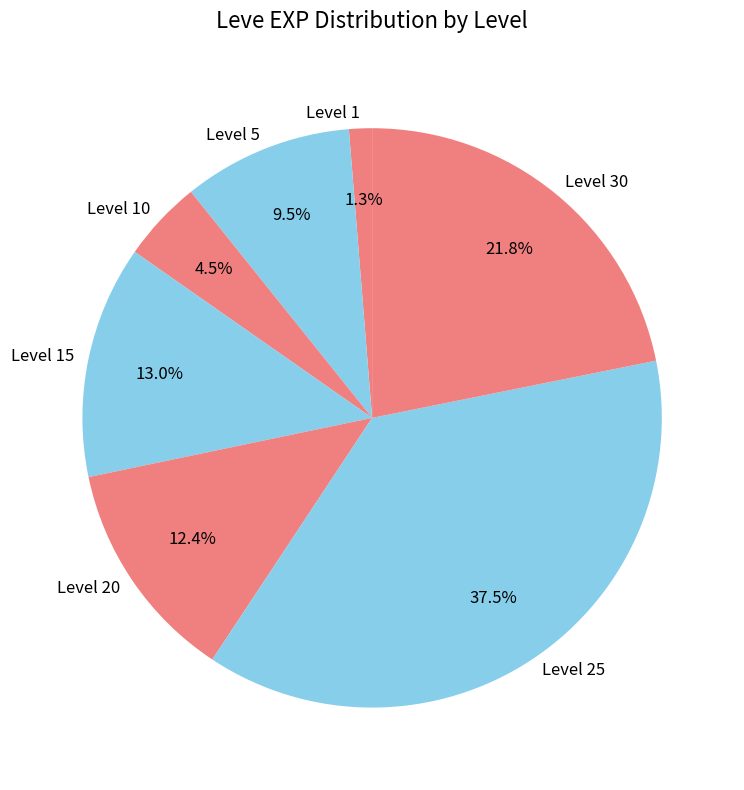

What portion of the pie excludes Level 10?

95.5%